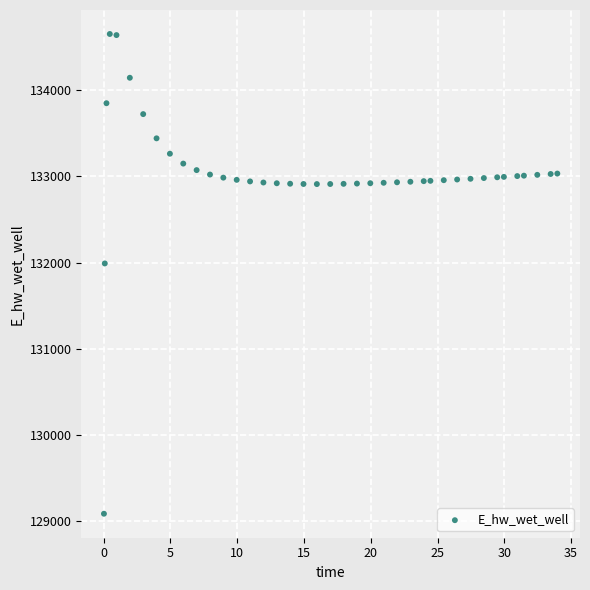

What Y value in the scatter plot is closest to 131868?

131989.4